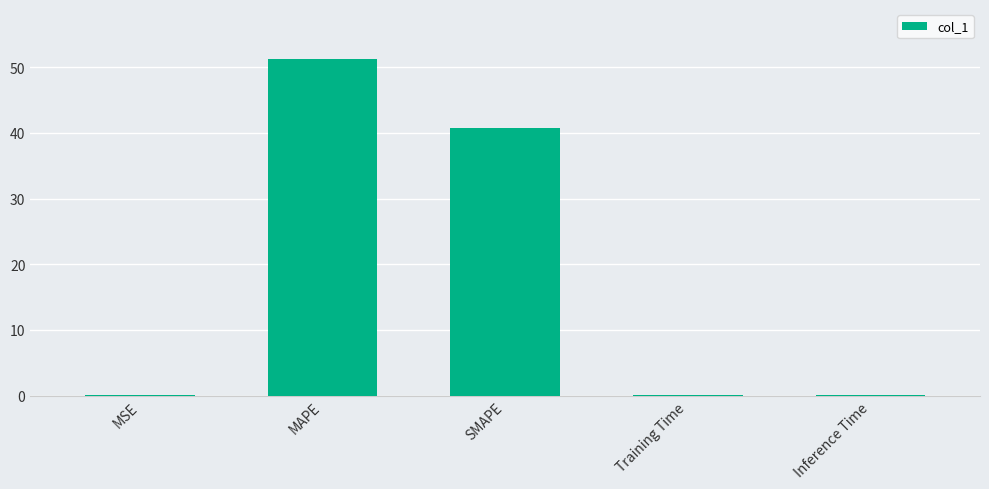

Where is the data nearest to the value 25?

SMAPE